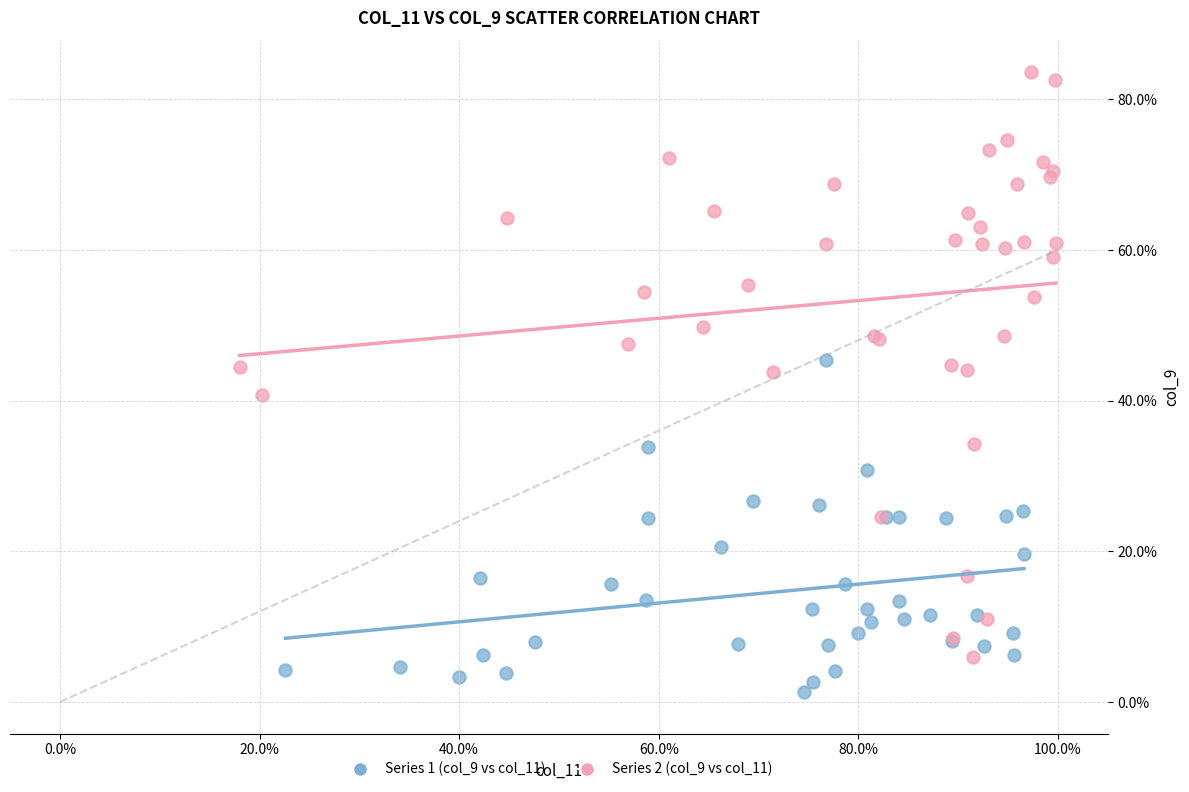

Which series contains the lowest Y value?

Series 1 (col_9 vs col_11)